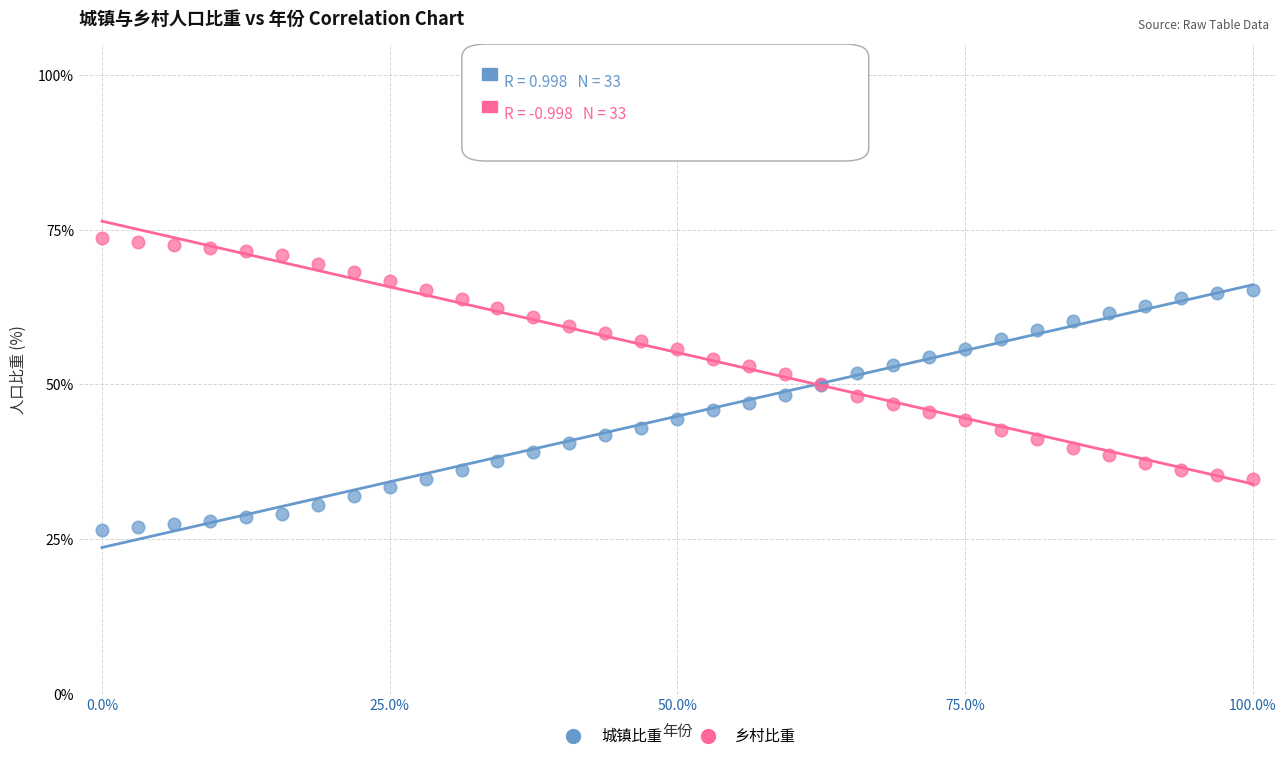

Which series reaches the maximum Y coordinate?

乡村比重